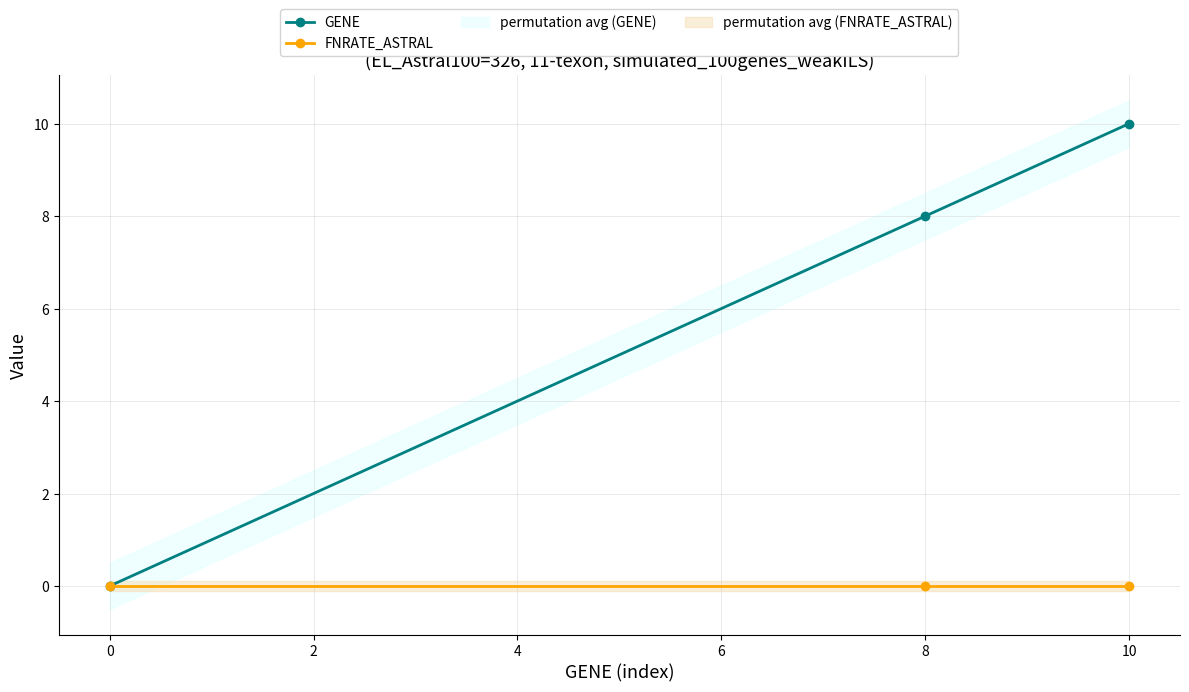

Which series has the largest total across all categories?

GENE